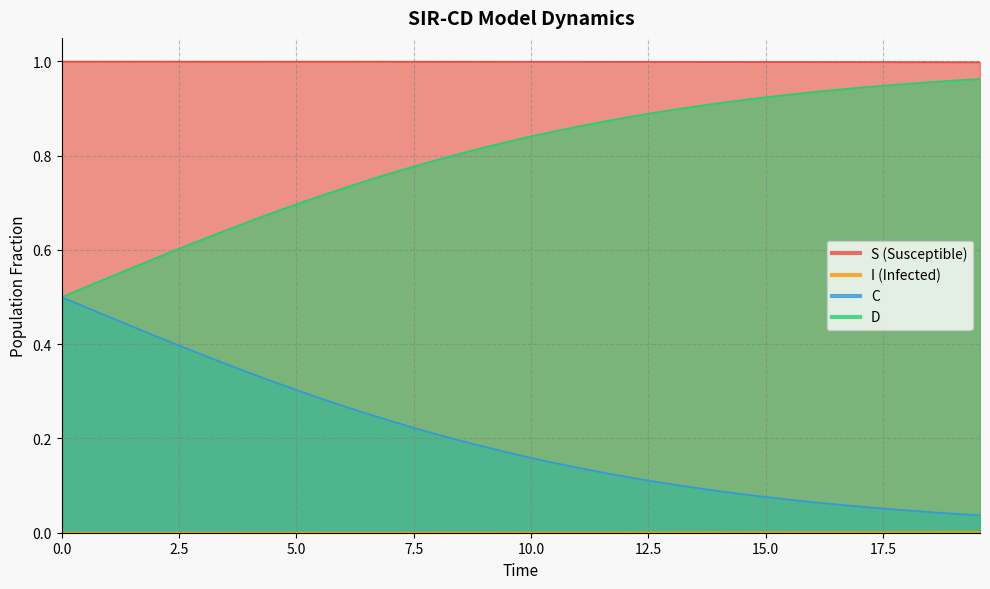

True or false: C has more than 1 points higher than both neighbors.

False